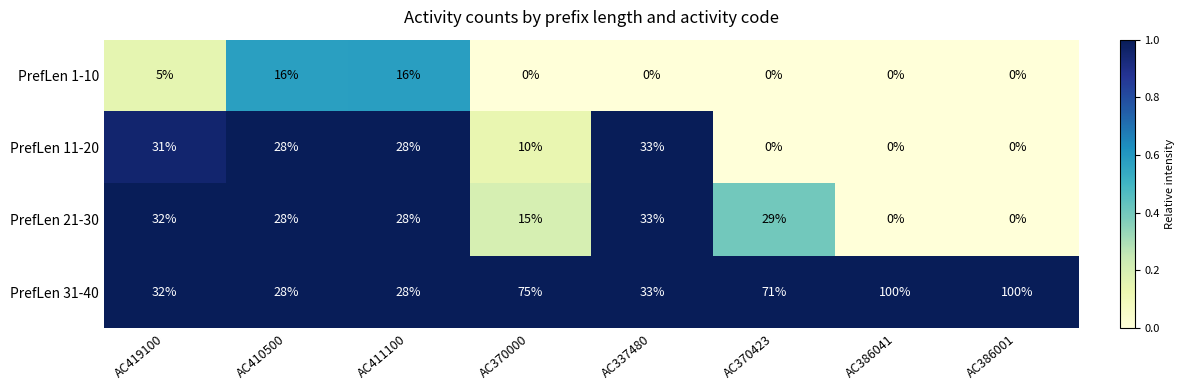

The value of PrefLen 1-10 at AC386001 is 0. True or false?

True